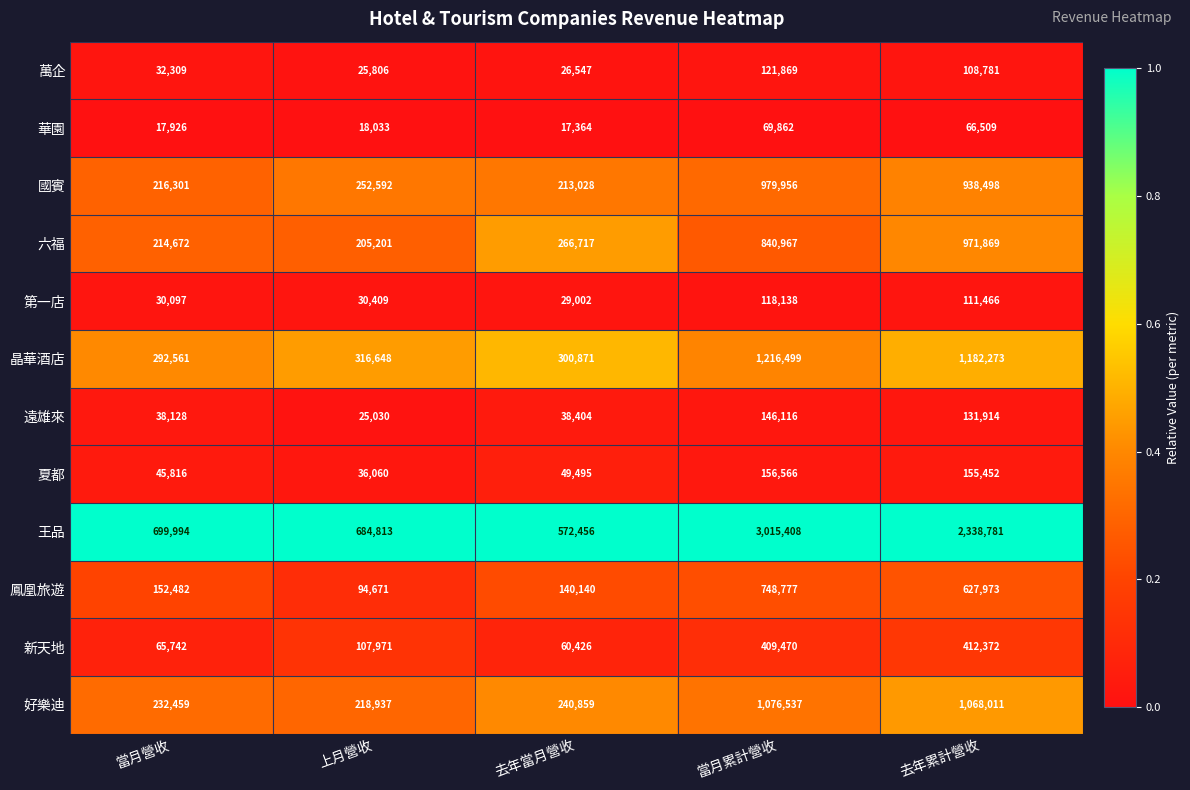

What is the average value of the 王品 series?

1462290